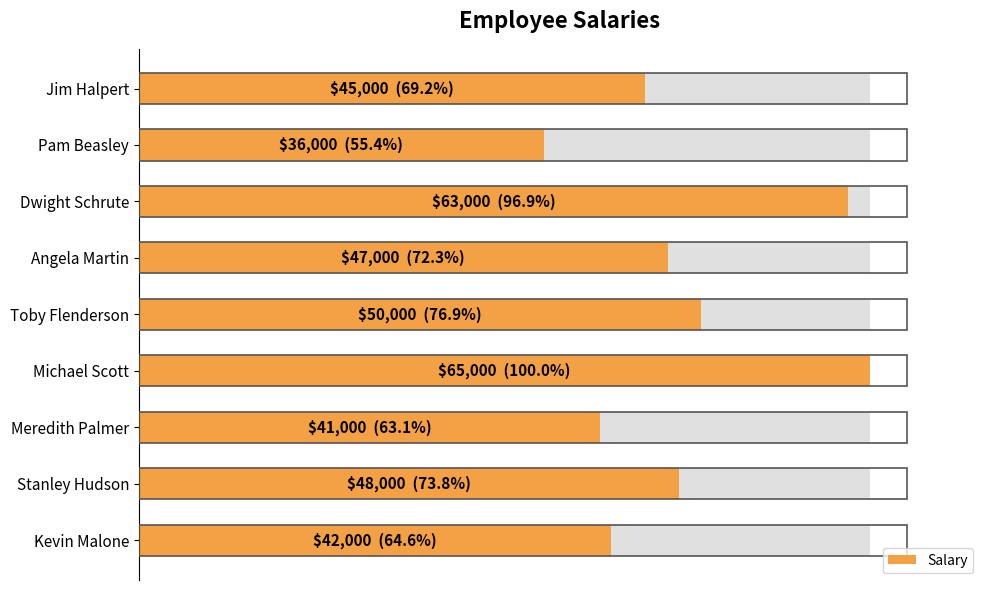

How many values exceed 47000?

4